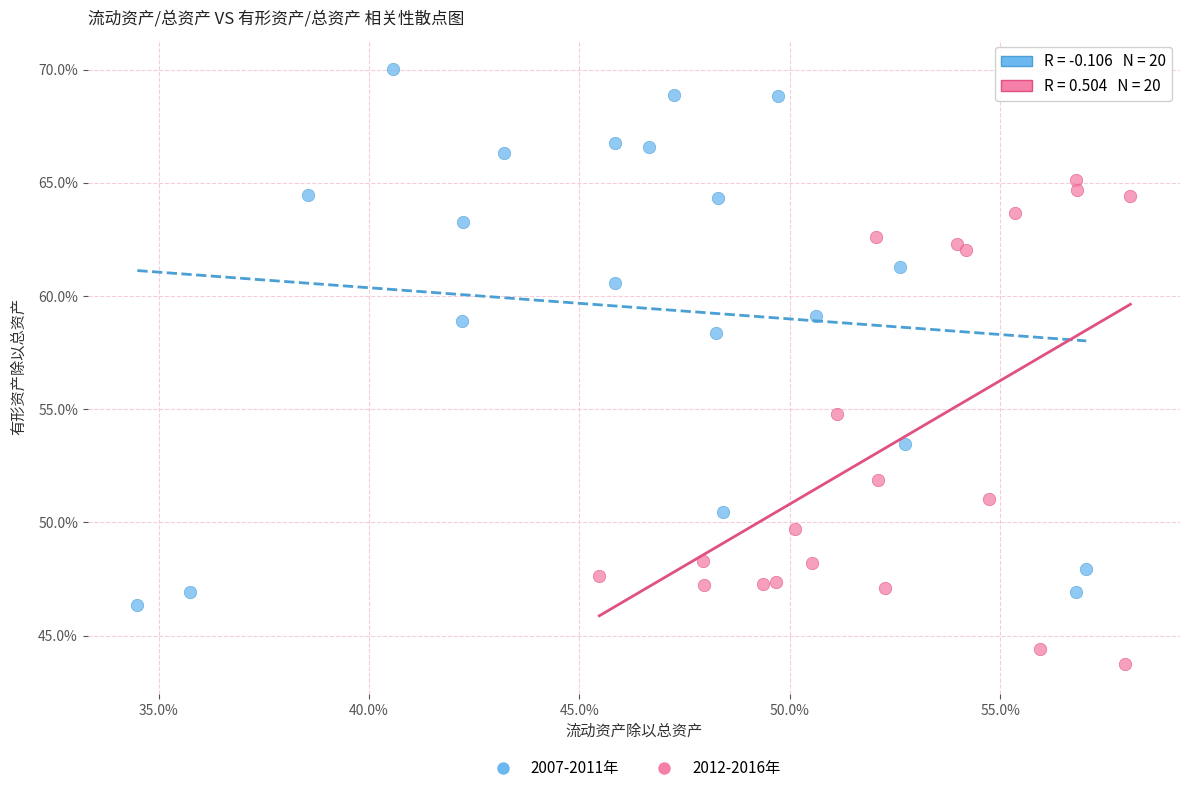

Which series contains the highest Y value?

2007-2011年